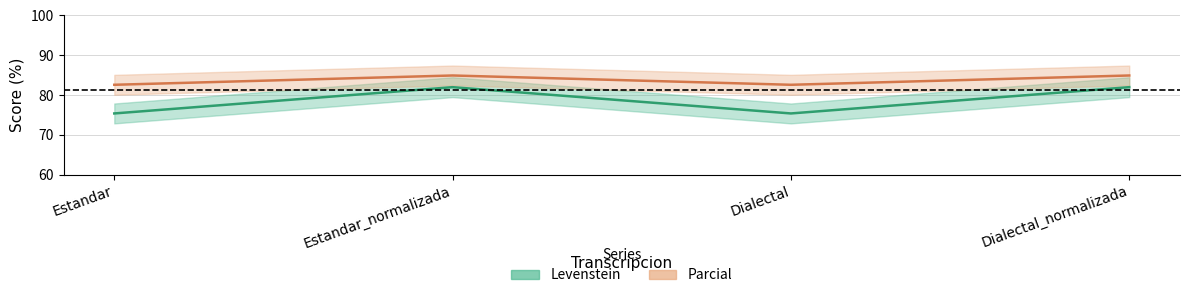

Is it true that Parcial equals 50.7 at Dialectal?

False